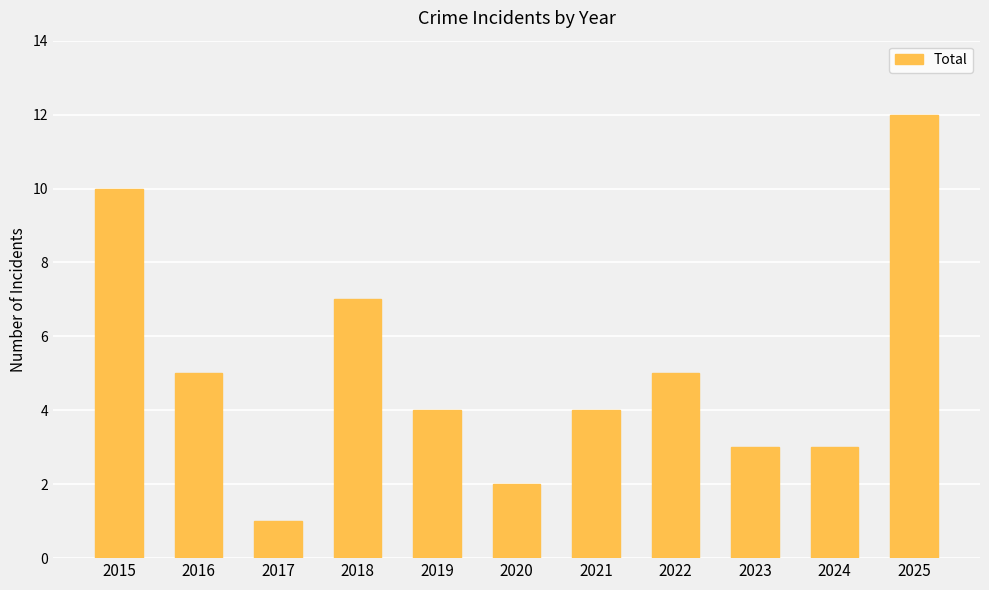

Reading left to right, extract all data points from this chart.

2015=10	2016=5	2017=1	2018=7	2019=4	2020=2	2021=4	2022=5	2023=3	2024=3	2025=12